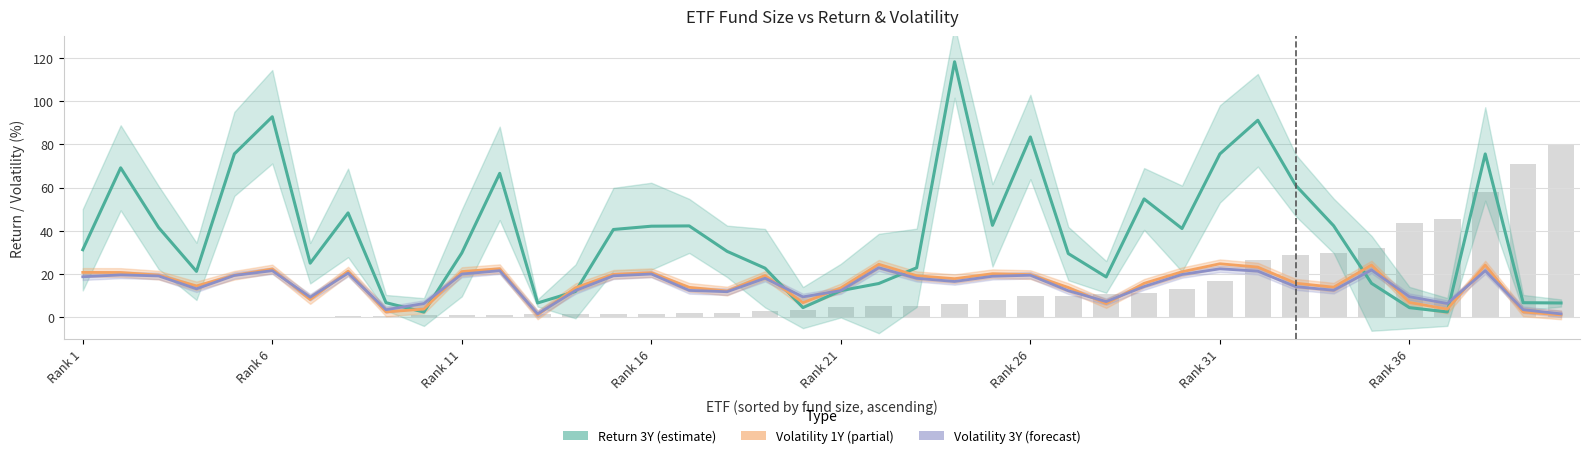

Which series has the largest total across all categories?

Return 3Y (estimate)